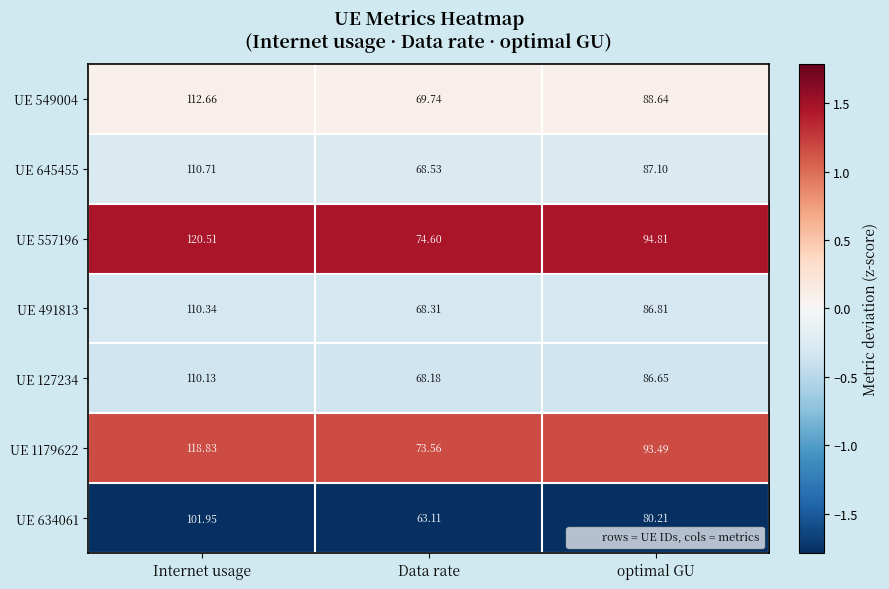

List the labels in order of UE 549004 value, largest first.

Internet usage, optimal GU, Data rate